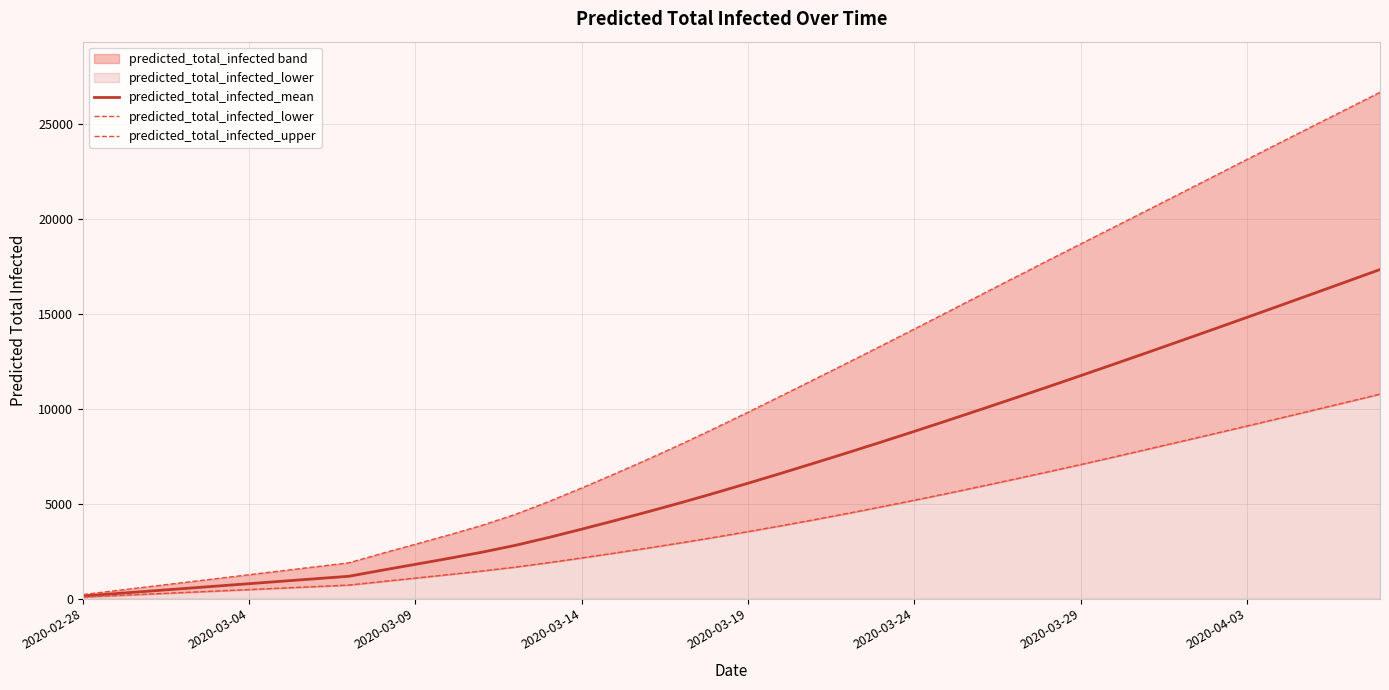

List the series in order of their peak value, lowest first.

predicted_total_infected_lower, predicted_total_infected_mean, predicted_total_infected_upper